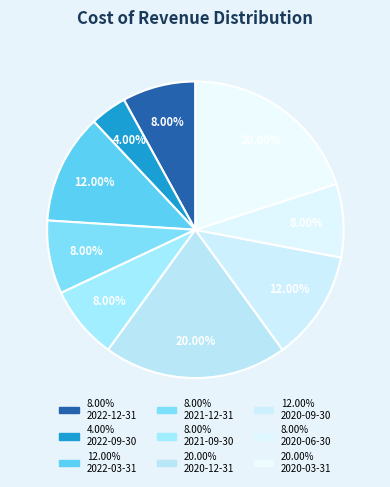

Count the number of slices in the pie.

9